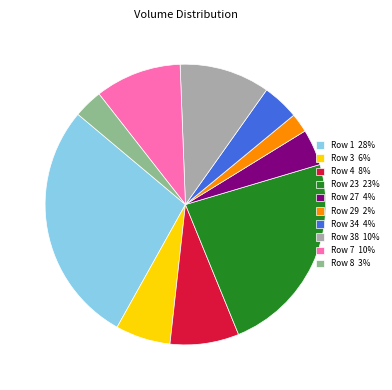

Do Row 7 10% and Row 8 3% together represent more than half of the pie?

No